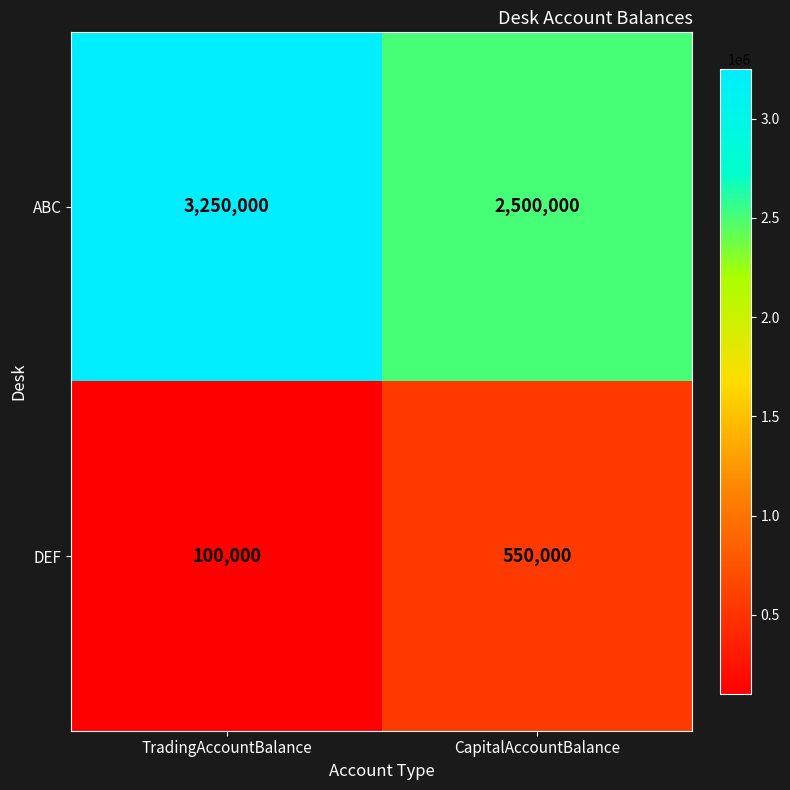

Reading left to right, list all the values displayed in this chart.

ABC: 3250000	2500000
DEF: 100000	550000